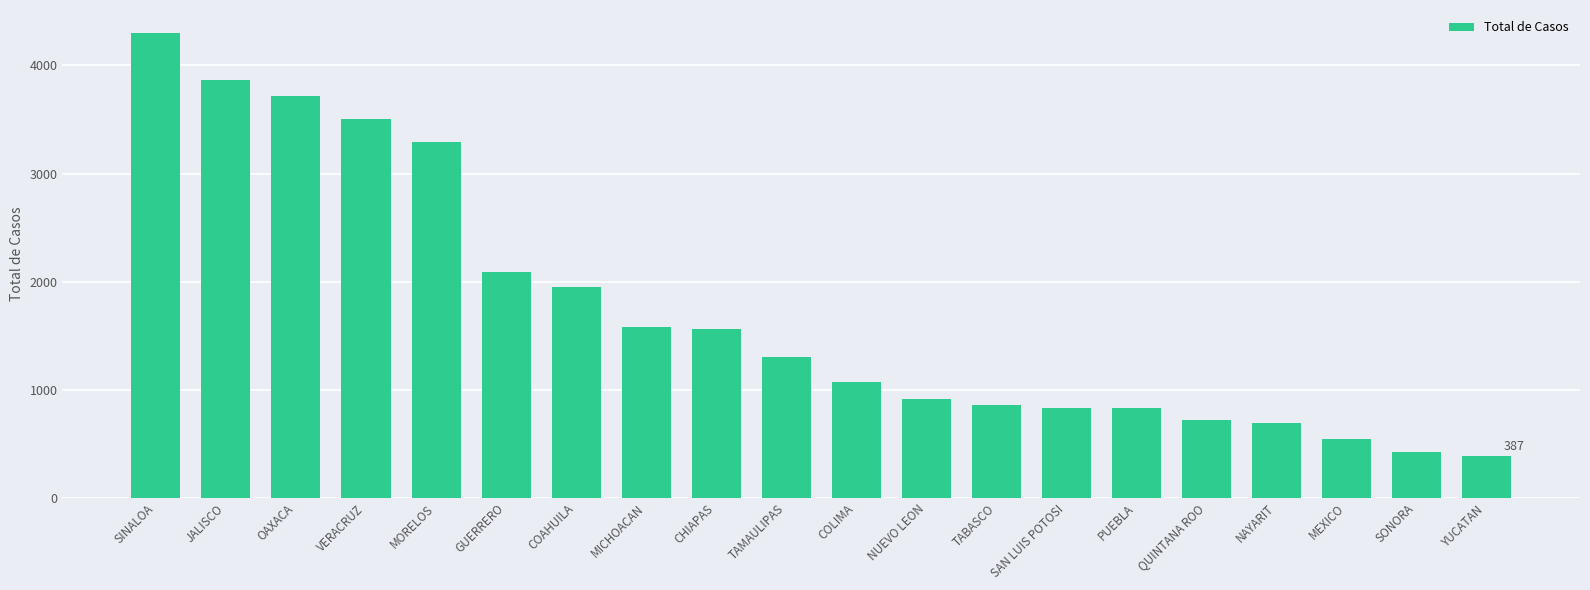

What is the difference between the maximum and second lowest values?

3869